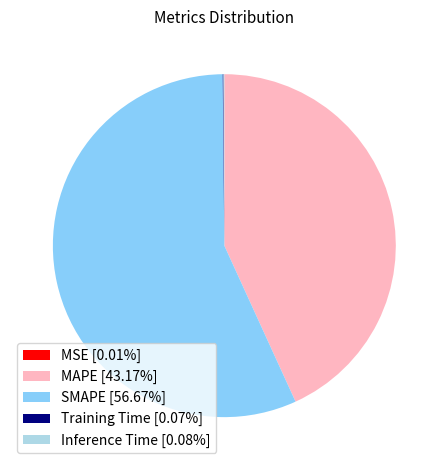

Does MAPE [43.17%] account for over 50% of the chart?

No